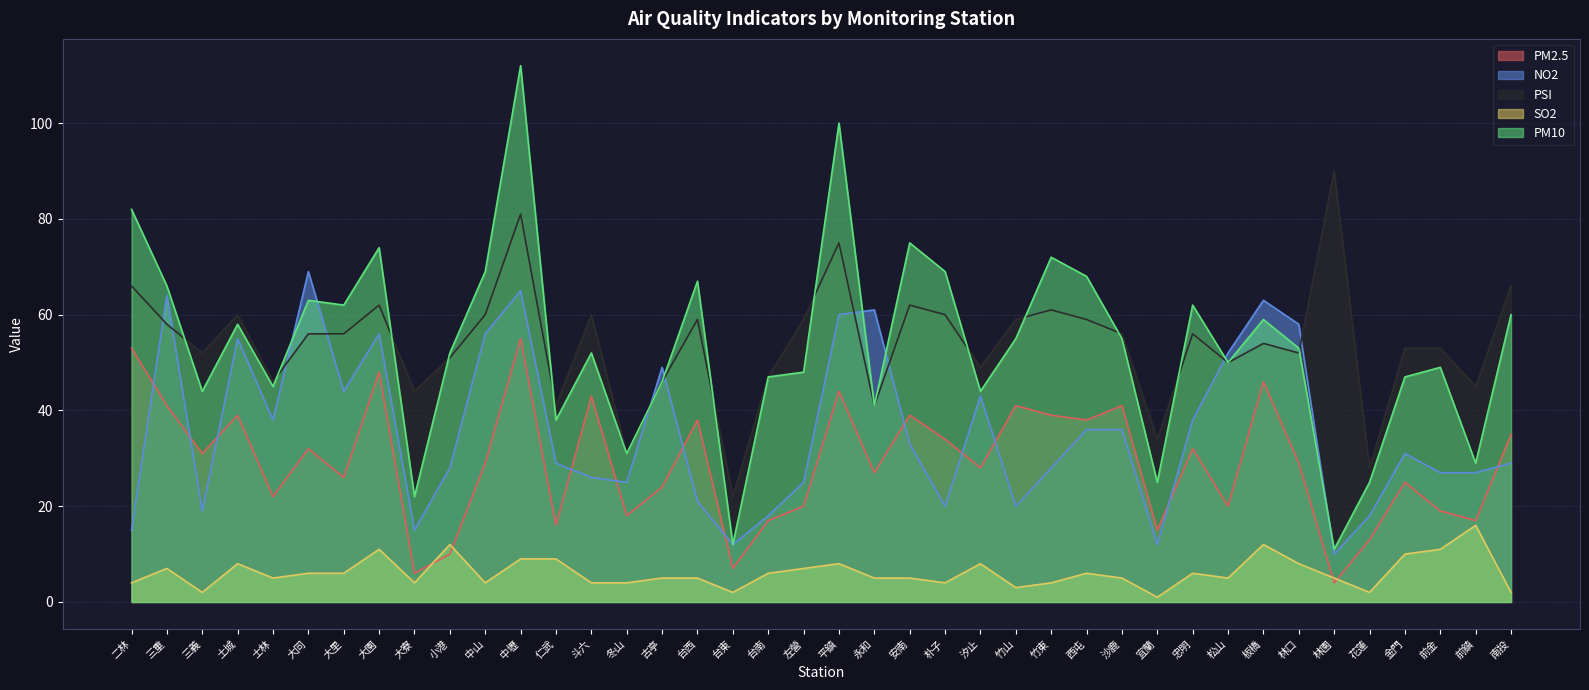

How many interior local valleys does the PSI series have?

13